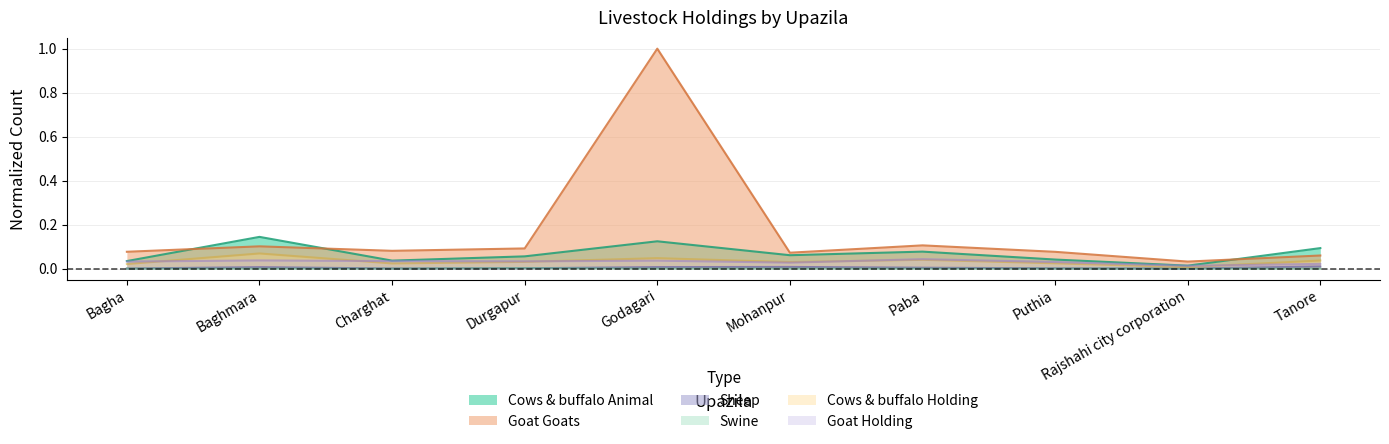

At Durgapur, list the series in order from smallest to largest.

Sheep, Swine, Cows & buffalo Holding, Goat Holding, Cows & buffalo Animal, Goat Goats